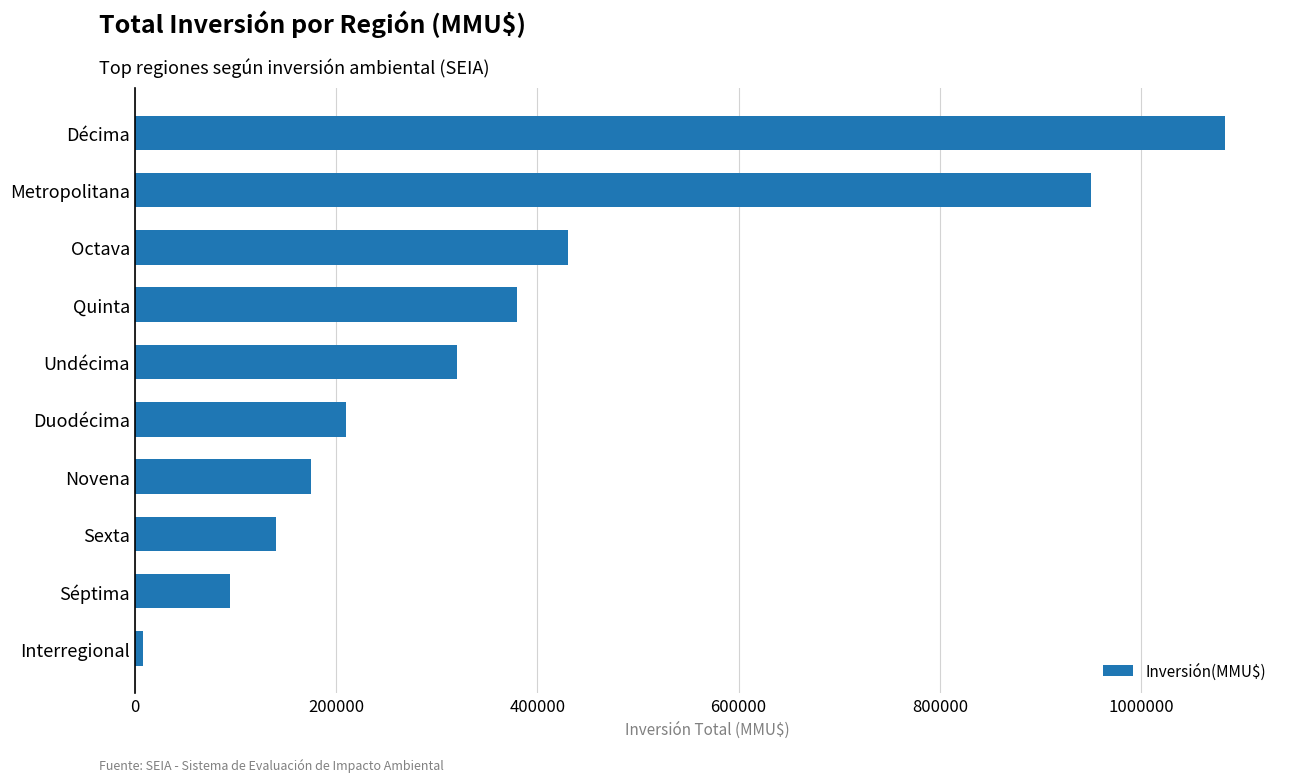

What is the difference between the maximum and minimum values?

1075645